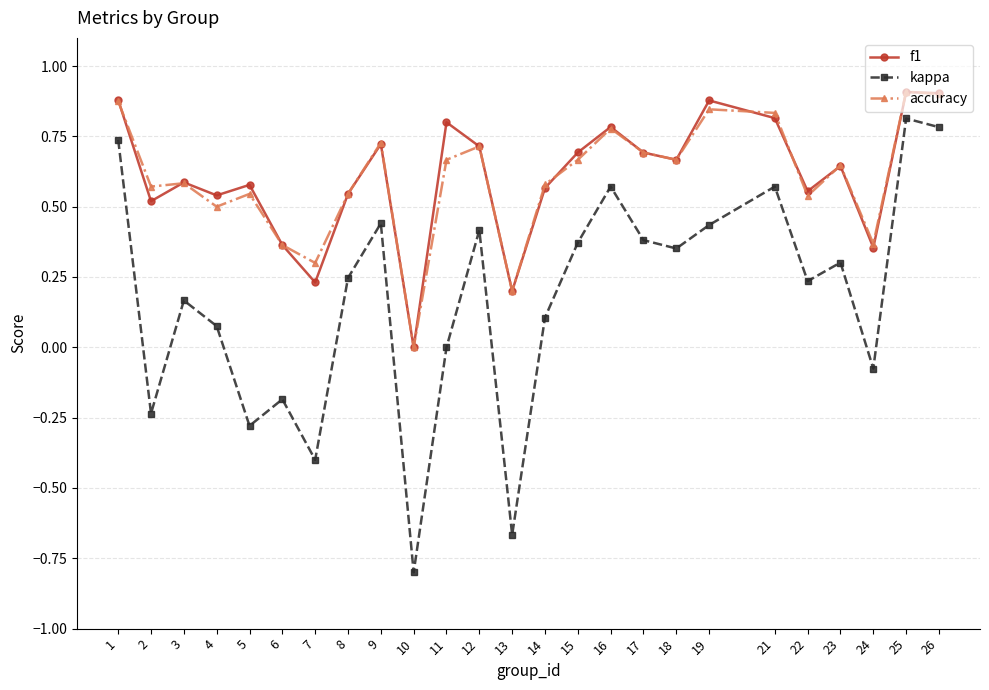

How many lines are shown in the chart?

3